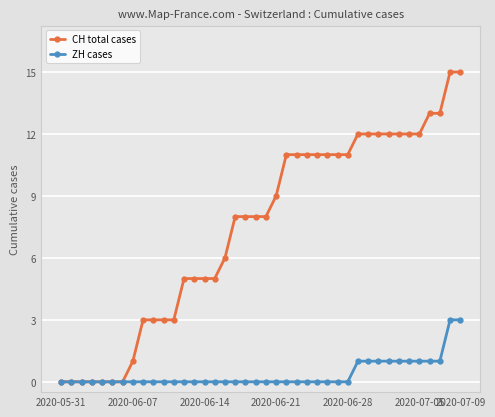

List the series in order of their overall mean, lowest first.

ZH cases, CH total cases